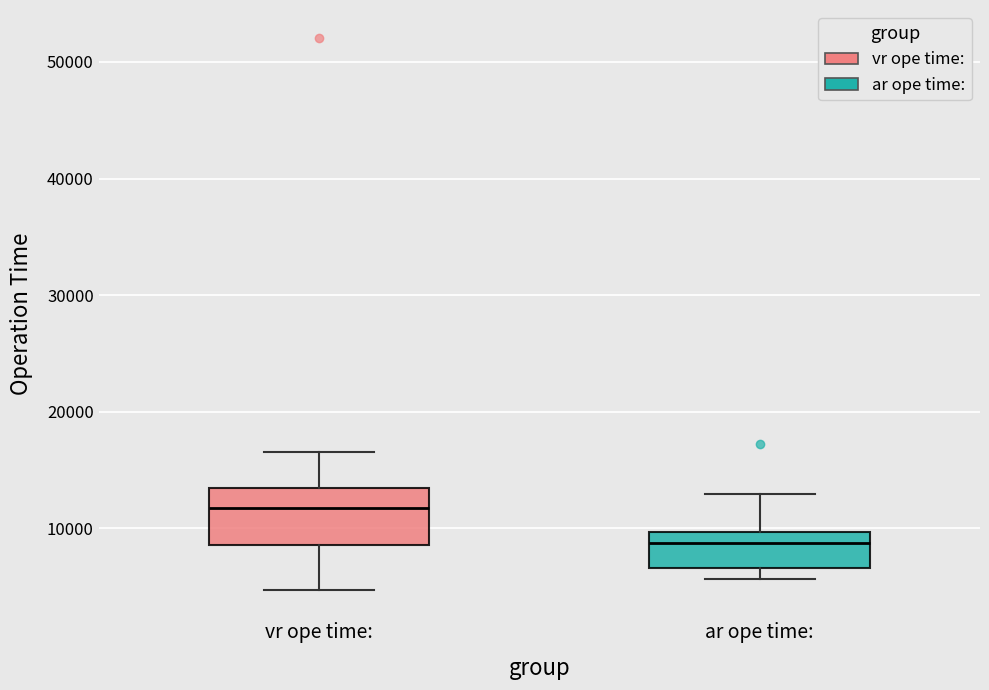

Reading left to right, read every box against the y-axis: the position of its median line, the range the box covers, and the ends of its whiskers. The values are not printed on the chart, so give them approximately, as read against the axis.

vr ope time:: median 12000, box 9000 to 13000, whiskers 5000 to 17000
ar ope time:: median 9000, box 7000 to 10000, whiskers 6000 to 13000